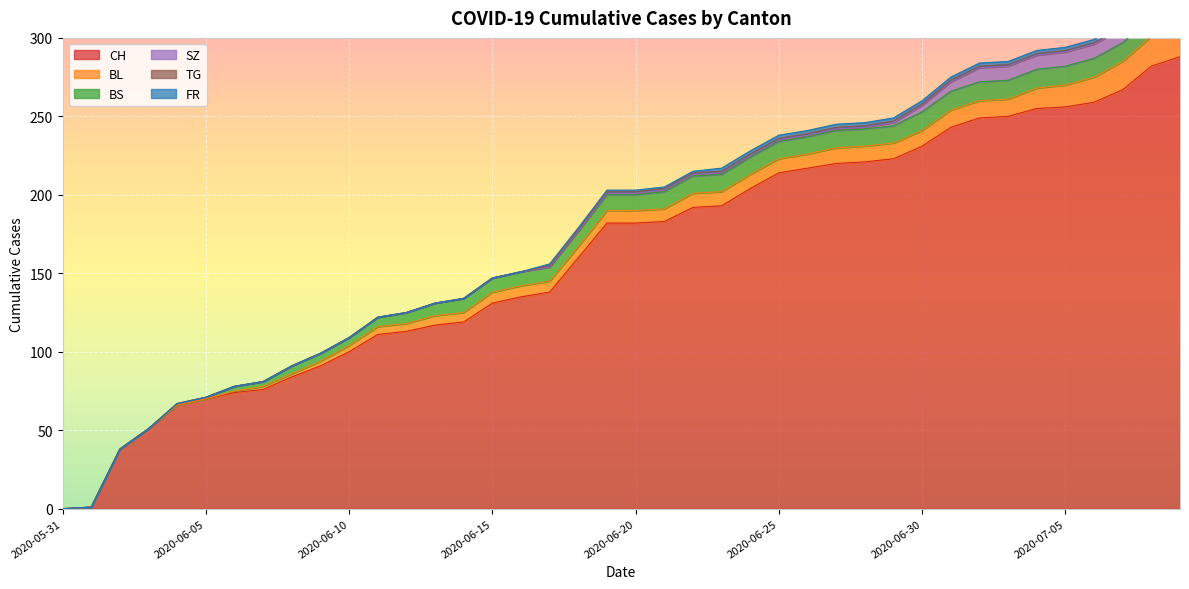

Does the chart display data point markers on the line(s)?

No